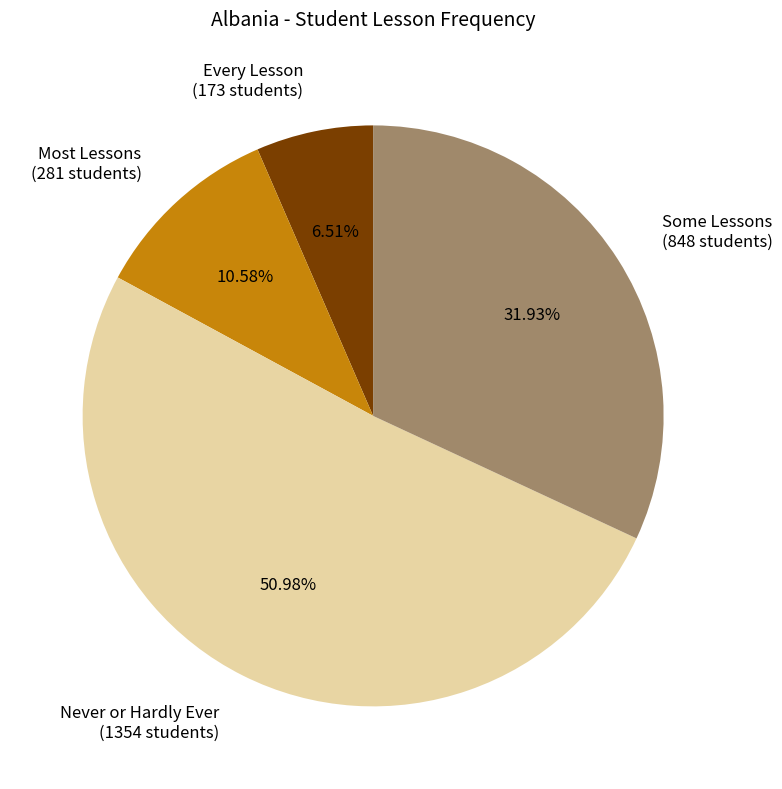

What is the largest slice in the pie chart?

Never or Hardly Ever (1354 students)